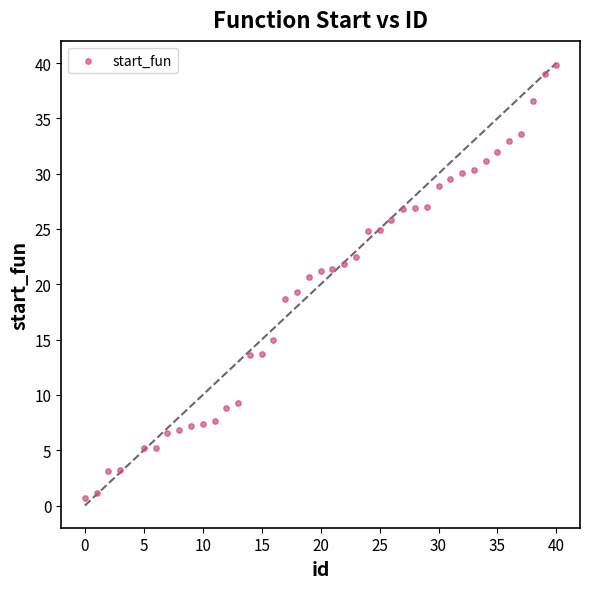

What is the range of X values (max minus min)?

40.0